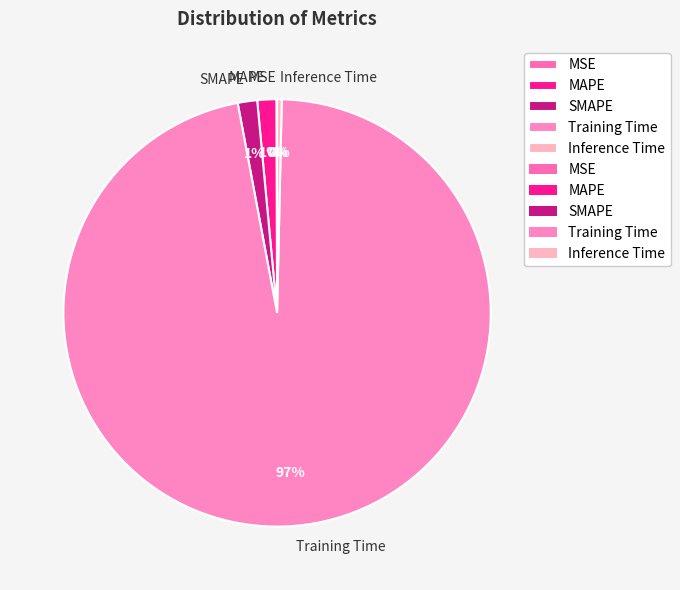

Is the sum of Inference Time and Training Time greater than half?

Yes